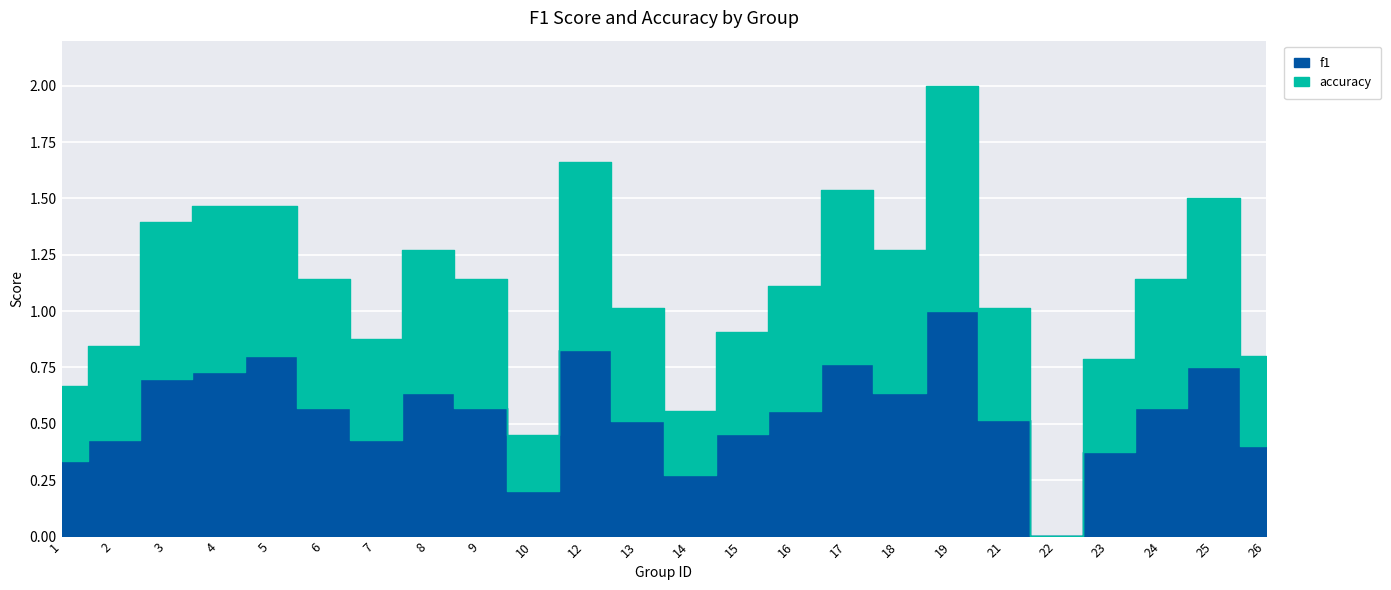

True or false: accuracy has a value of 0.6 at 12.

False